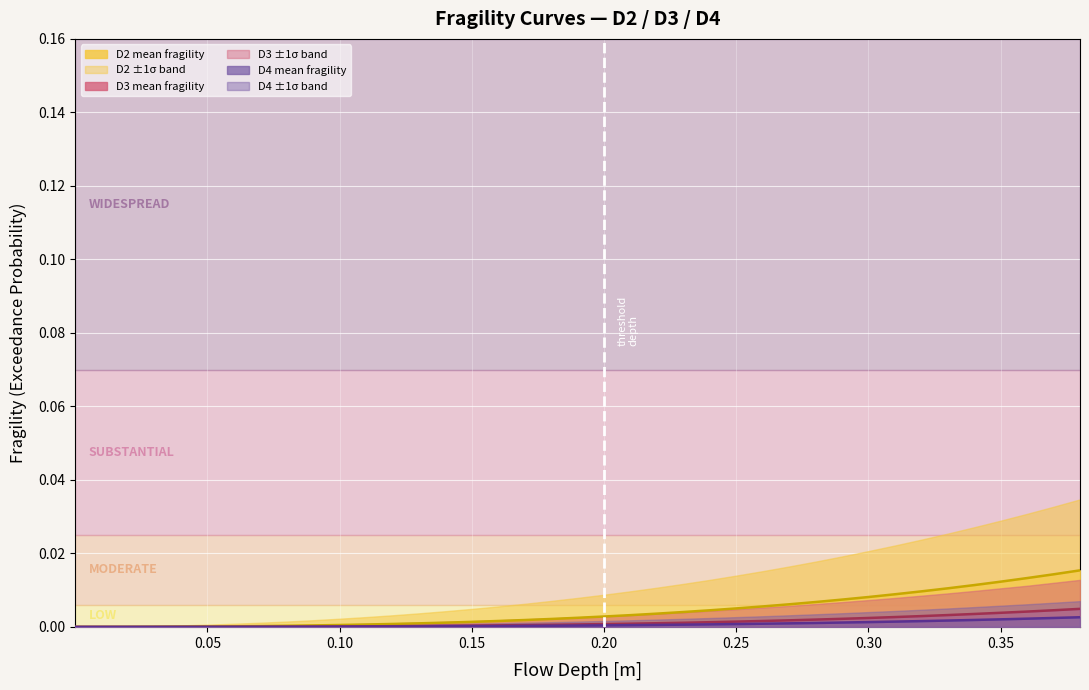

True or false: D2 mean line and D4 mean line intersect in this chart.

False